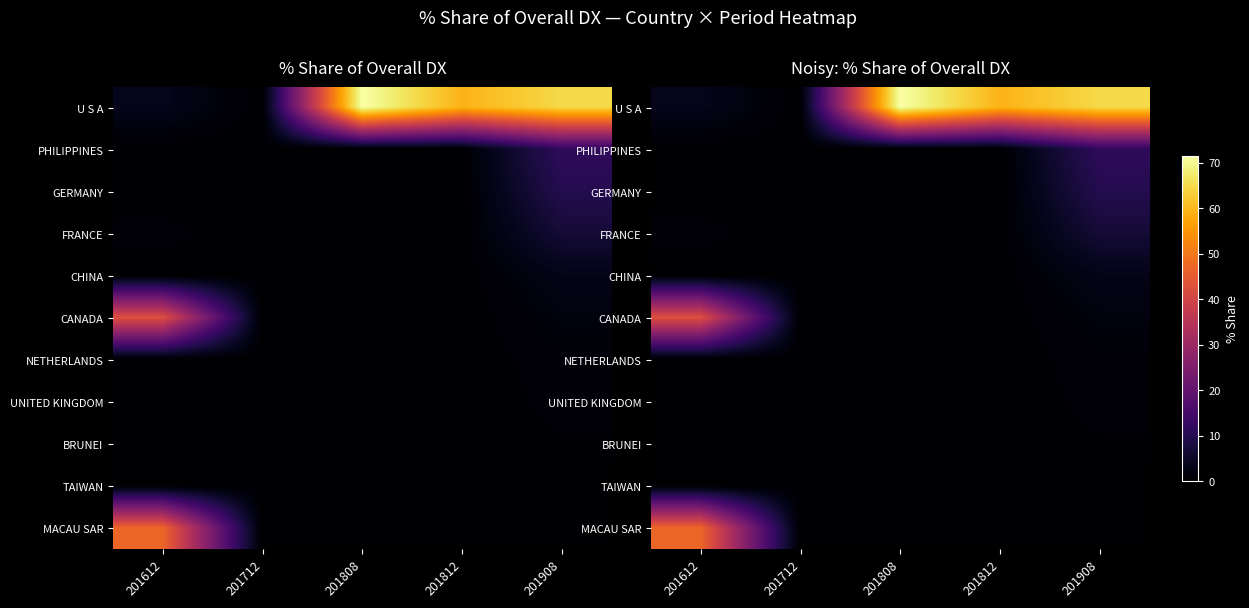

At 201712, list the series in order from smallest to largest.

U S A, PHILIPPINES, GERMANY, FRANCE, CHINA, CANADA, NETHERLANDS, UNITED KINGDOM, BRUNEI, TAIWAN, MACAU SAR